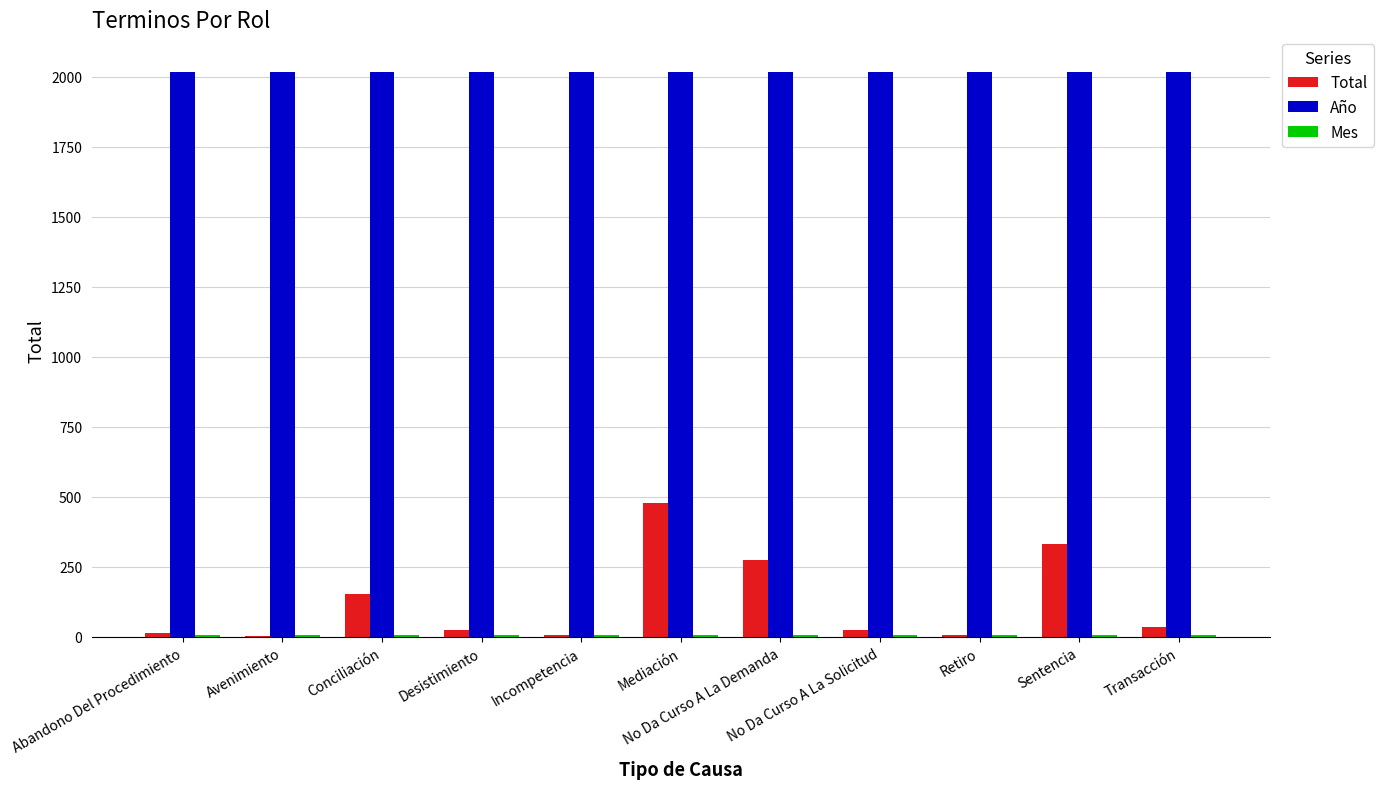

What is the maximum value shown in the chart?

2017